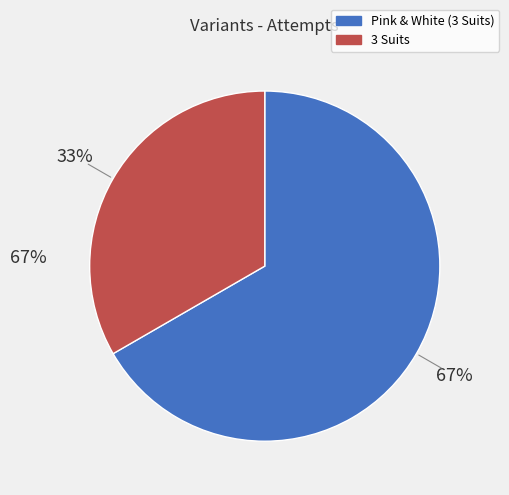

Does any single category account for the majority?

Yes